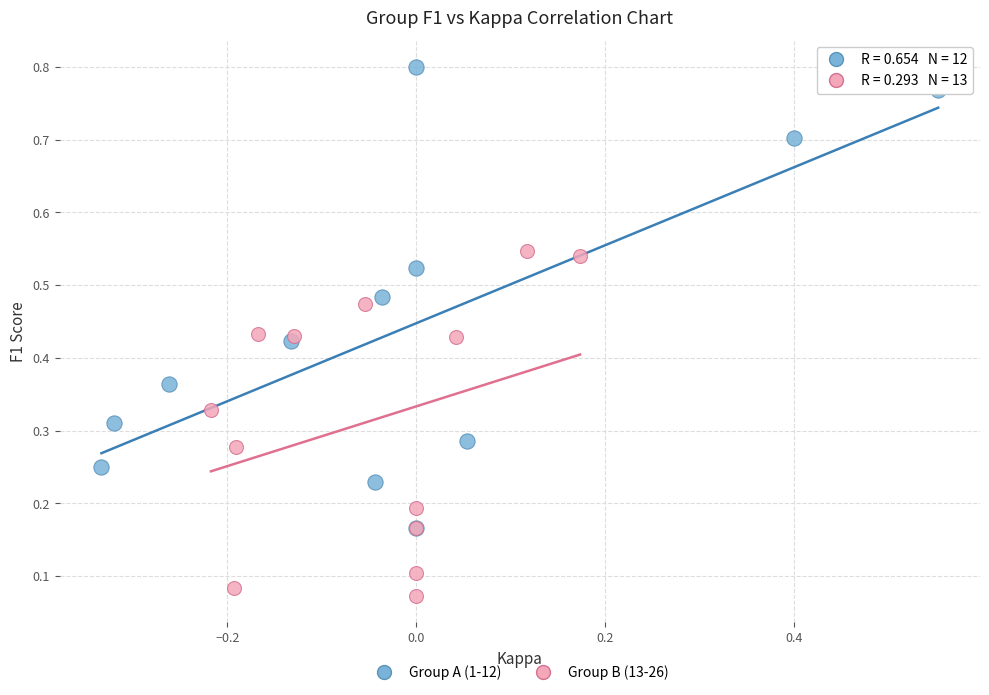

What are all the series names shown in the legend?

Group A (1-12), Group B (13-26)